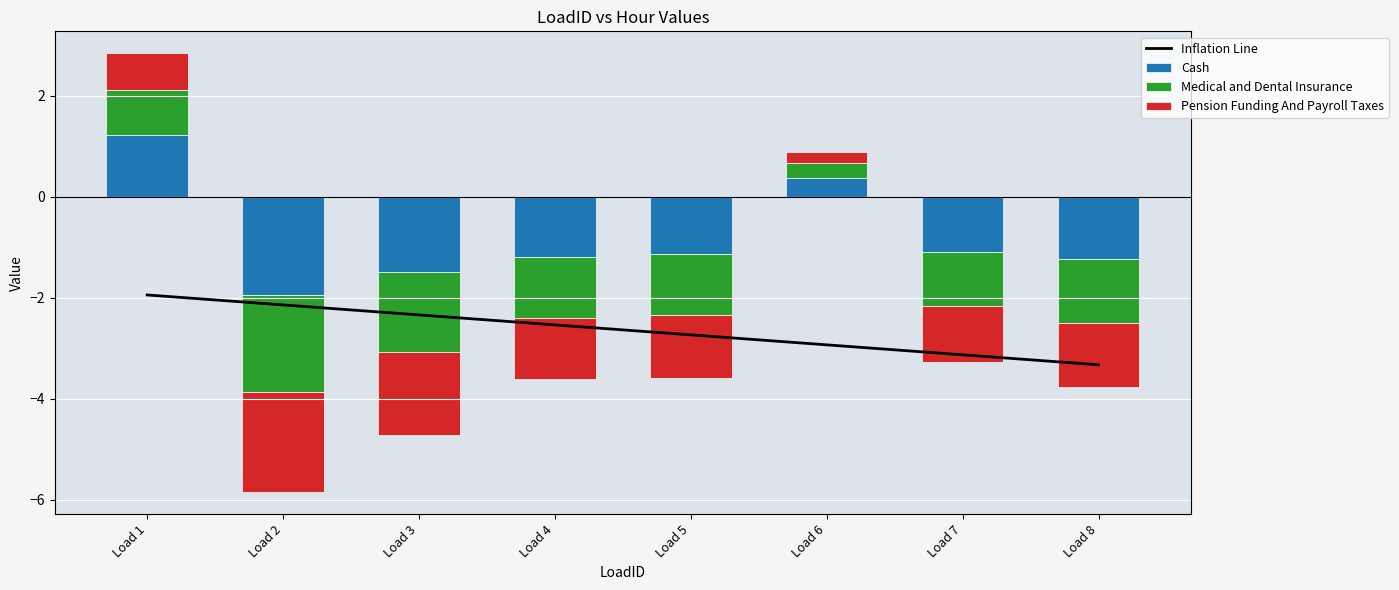

True or false: Inflation Line has a value of -2.5 at Load 4.

True